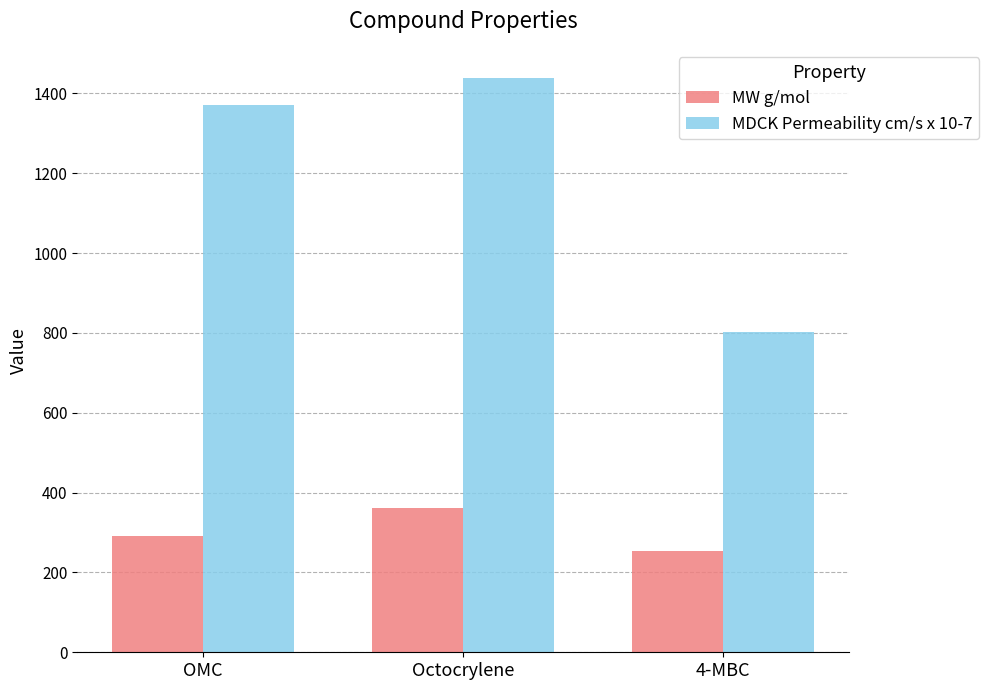

The MDCK Permeability cm/s x 10-7 series shows 1925.6 at OMC. True or false?

False